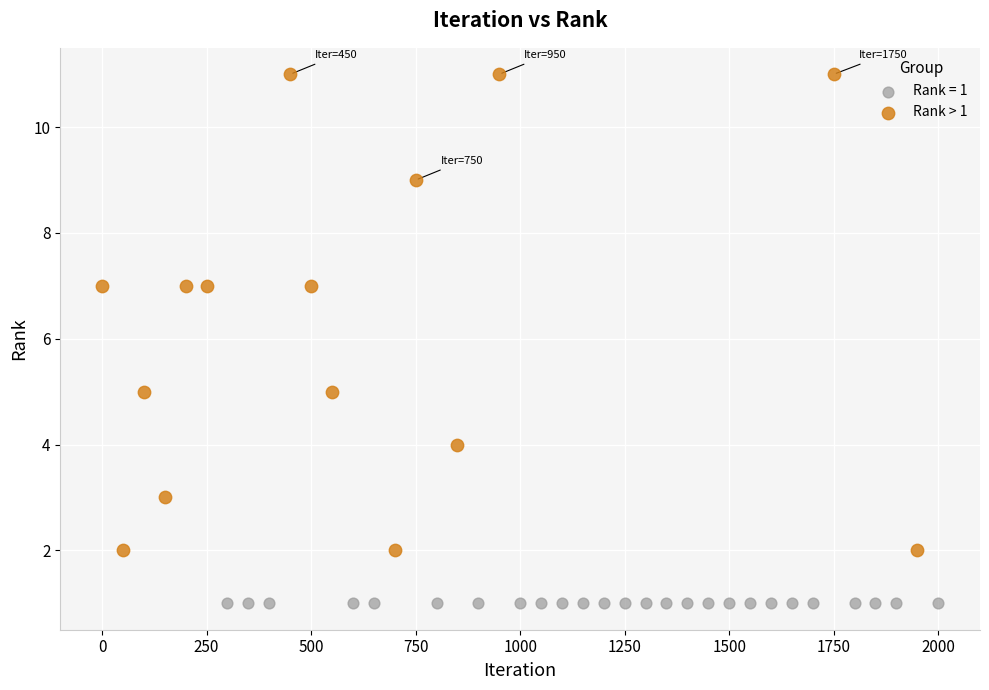

Which series contains the highest Y value?

Rank > 1